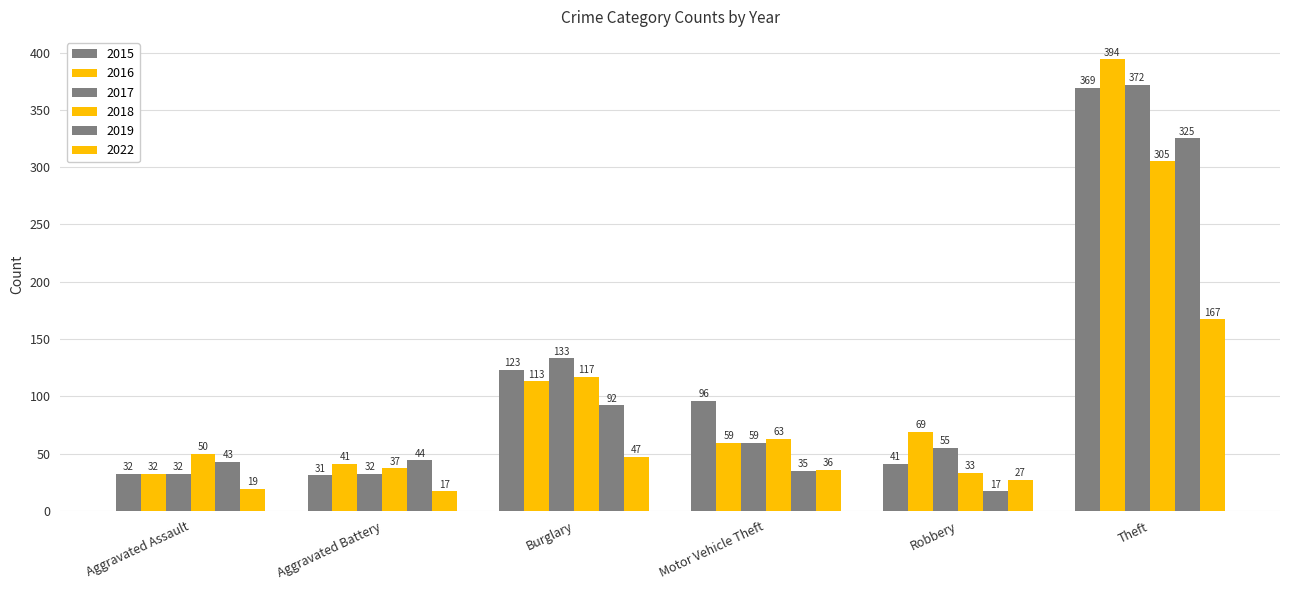

How many bars are there in total?

36